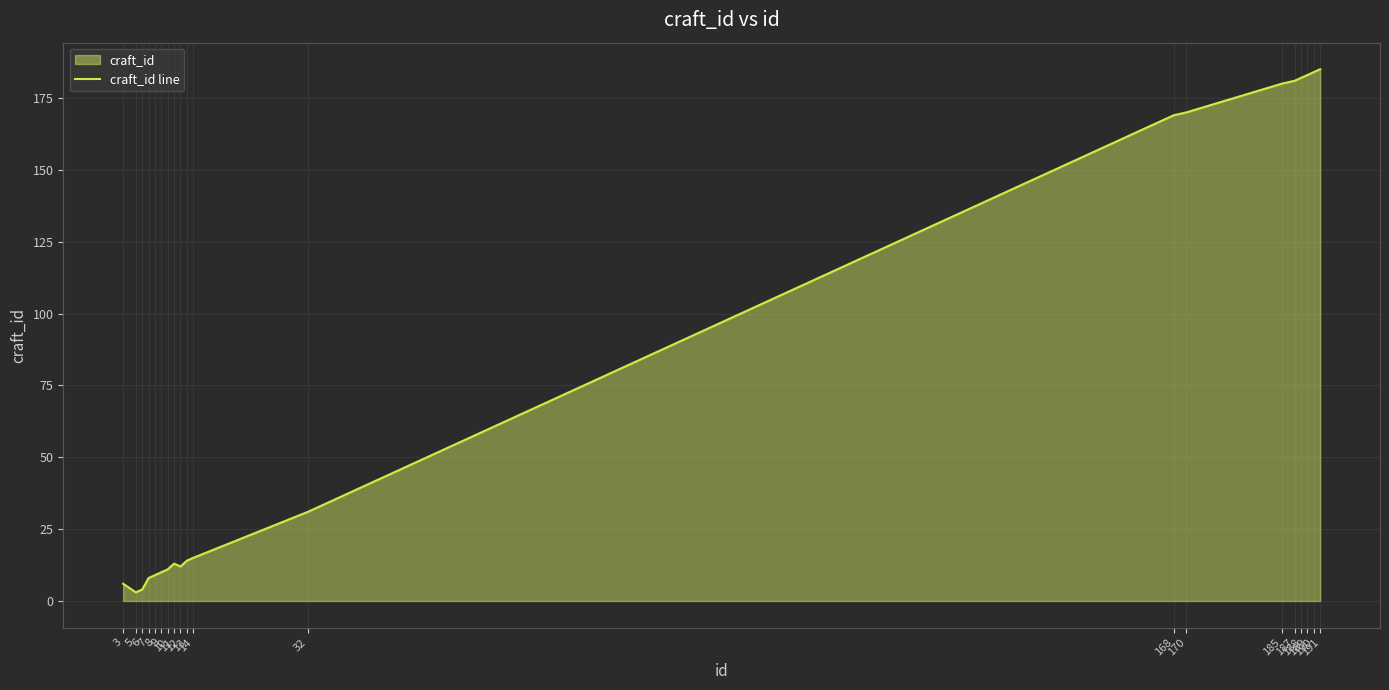

Reading left to right, what are all the values shown in this chart?

6	3	4	8	9	10	11	13	12	14	15	31	169	170	180	181	182	183	184	185